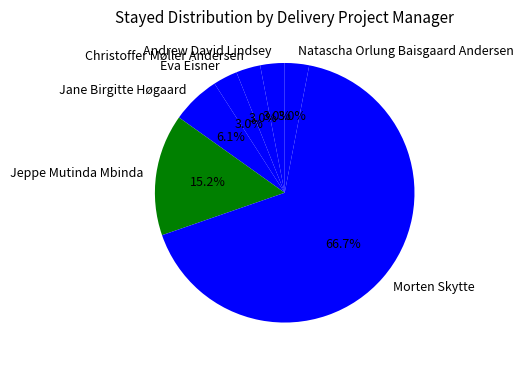

Approximately how many times larger is the value at Eva Eisner compared to Jane Birgitte Høgaard?

0.5